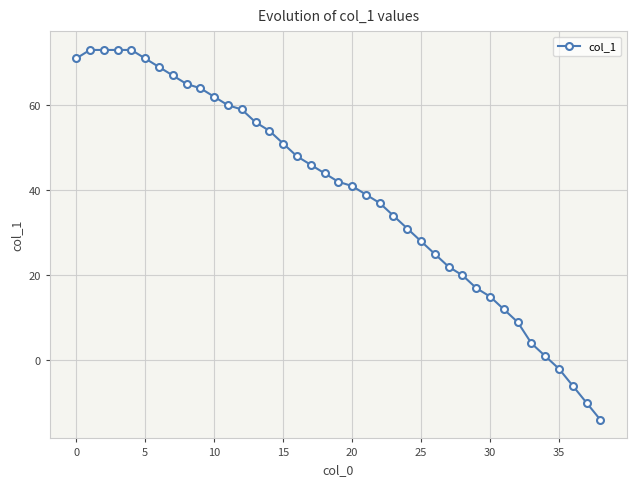

What is the maximum value shown in the chart?

73